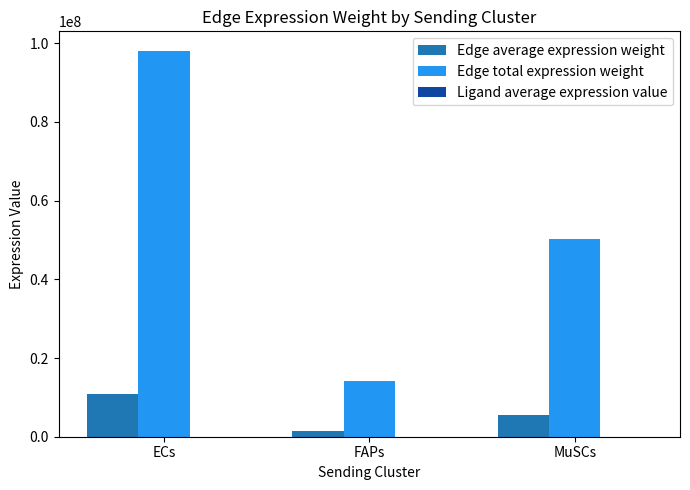

Between ECs and FAPs, which series saw the biggest shift?

Edge total expression weight